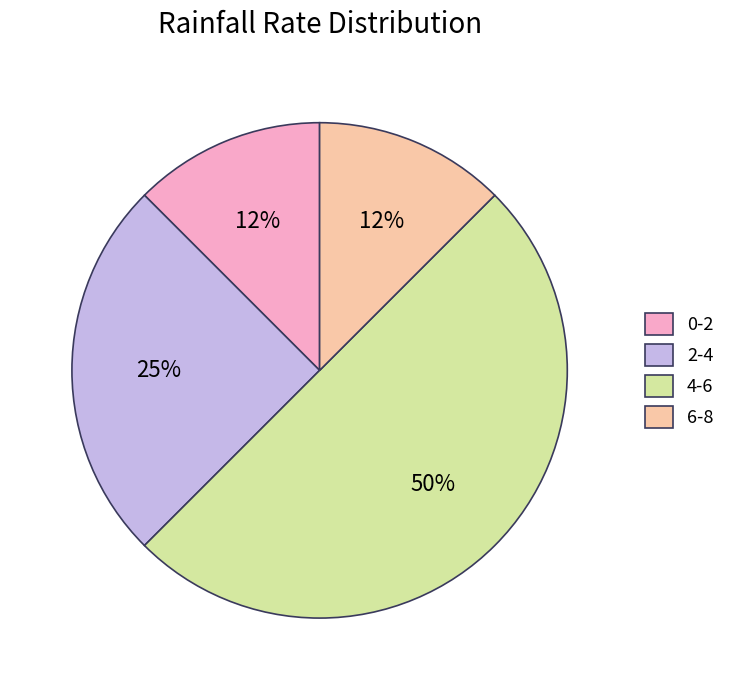

Do 6-8 and 4-6 together represent more than half of the pie?

Yes